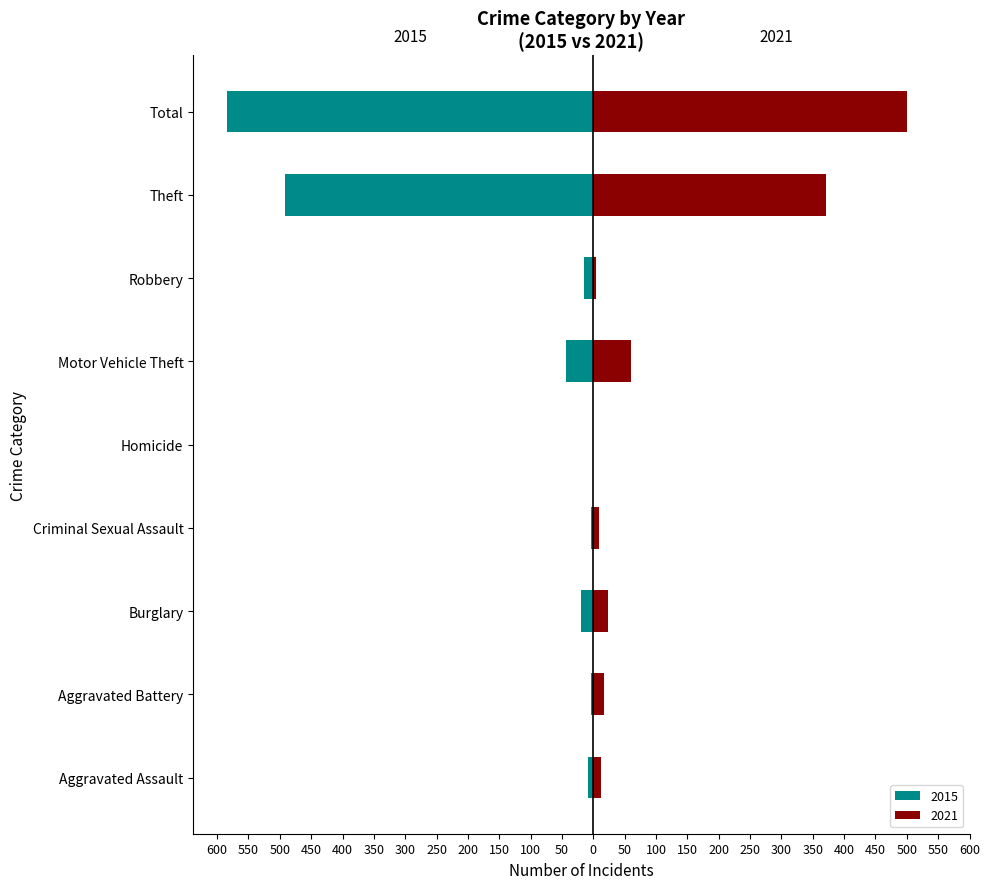

How many groups of bars are there?

9